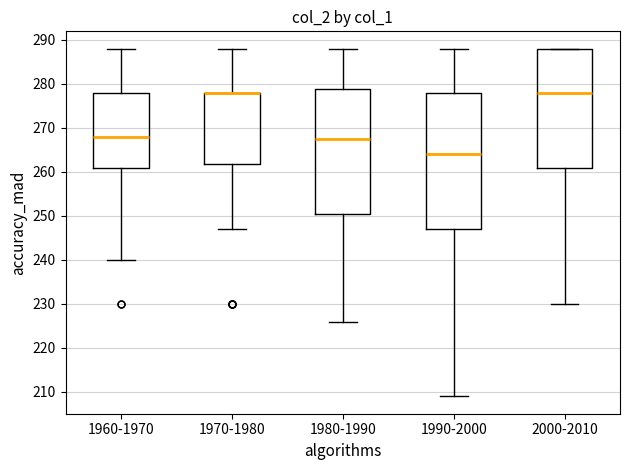

Where is the upper edge of the box for 1960-1970 on the y-axis? The values are not printed on the chart, so give them approximately, as read against the axis.

278